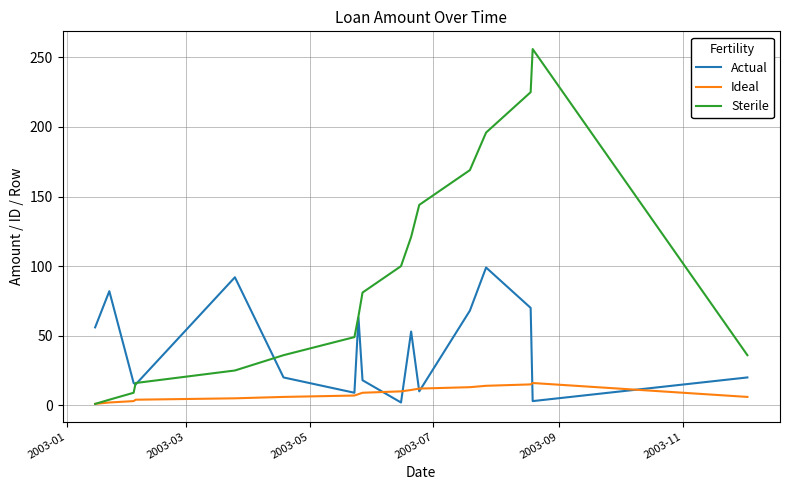

Which series has the largest range (max minus min)?

Sterile